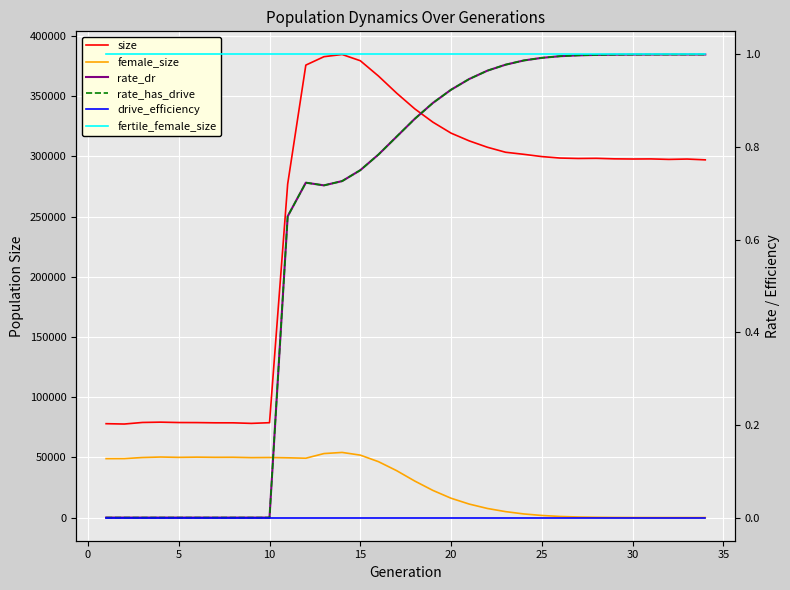

Rank the series at 15 from lowest to highest value.

drive_efficiency, rate_dr, rate_has_drive, fertile_female_size, female_size, size